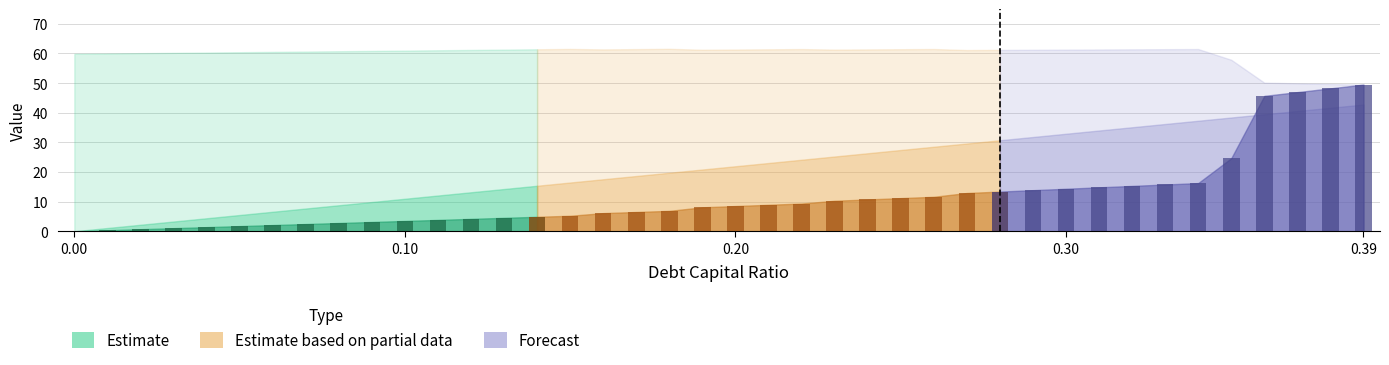

Reading left to right, what are all the values shown in this chart?

debt_capital: 0.0=0.0	0.01=0.0	0.02=0.0	0.03=0.0	0.04=0.0	0.05=0.1	0.06=0.1	0.07=0.1	0.08=0.1	0.09=0.1	0.1=0.1	0.11=0.1	0.12=0.1	0.13=0.1	0.14=0.1	0.15=0.1	0.16=0.2	0.17=0.2	0.18=0.2	0.19=0.2	0.2=0.2	0.21=0.2	0.22=0.2	0.23=0.2	0.24=0.2	0.25=0.2	0.26=0.3	0.27=0.3	0.28=0.3	0.29=0.3	0.3=0.3	0.31=0.3	0.32=0.3	0.33=0.3	0.34=0.3	0.35=0.3	0.36=0.4	0.37=0.4	0.38=0.4	0.39=0.4
enterprise_value: 0.0=59.9	0.01=60.0	0.02=60.1	0.03=60.2	0.04=60.3	0.05=60.4	0.06=60.5	0.07=60.6	0.08=60.8	0.09=60.9	0.1=61.0	0.11=61.1	0.12=61.2	0.13=61.3	0.14=61.4	0.15=61.5	0.16=61.4	0.17=61.5	0.18=61.6	0.19=61.3	0.2=61.3	0.21=61.4	0.22=61.5	0.23=61.3	0.24=61.4	0.25=61.4	0.26=61.5	0.27=61.2	0.28=61.2	0.29=61.2	0.3=61.3	0.31=61.3	0.32=61.4	0.33=61.4	0.34=61.5	0.35=57.9	0.36=50.2	0.37=49.9	0.38=49.7	0.39=49.5
debt: 0.0=0.0	0.01=1.1	0.02=2.2	0.03=3.3	0.04=4.4	0.05=5.5	0.06=6.6	0.07=7.7	0.08=8.8	0.09=9.9	0.1=11.0	0.11=12.1	0.12=13.2	0.13=14.3	0.14=15.4	0.15=16.5	0.16=17.6	0.17=18.6	0.18=19.7	0.19=20.8	0.2=21.9	0.21=23.0	0.22=24.1	0.23=25.2	0.24=26.3	0.25=27.4	0.26=28.5	0.27=29.6	0.28=30.7	0.29=31.8	0.3=32.9	0.31=34.0	0.32=35.1	0.33=36.2	0.34=37.3	0.35=38.4	0.36=39.5	0.37=40.6	0.38=41.7	0.39=42.8
interest_expense: 0.0=0.0	0.01=0.0	0.02=0.1	0.03=0.1	0.04=0.1	0.05=0.2	0.06=0.2	0.07=0.2	0.08=0.3	0.09=0.3	0.1=0.3	0.11=0.4	0.12=0.4	0.13=0.5	0.14=0.5	0.15=0.5	0.16=0.6	0.17=0.7	0.18=0.7	0.19=0.8	0.2=0.9	0.21=0.9	0.22=0.9	0.23=1.0	0.24=1.1	0.25=1.1	0.26=1.2	0.27=1.3	0.28=1.3	0.29=1.4	0.3=1.4	0.31=1.5	0.32=1.5	0.33=1.6	0.34=1.6	0.35=2.5	0.36=4.6	0.37=4.7	0.38=4.8	0.39=4.9